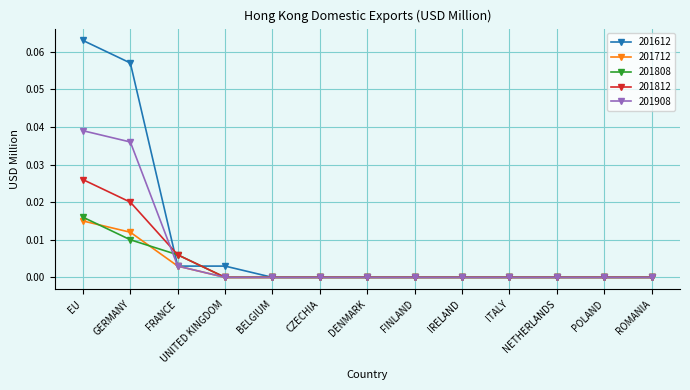

How many distinct data groups are displayed?

5